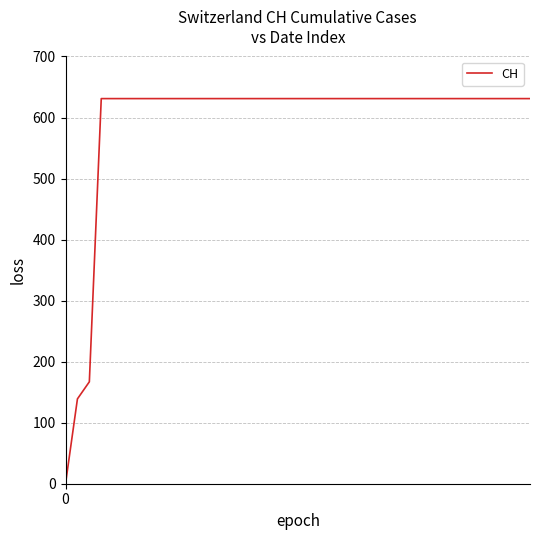

What is the difference between the maximum and minimum values?

631